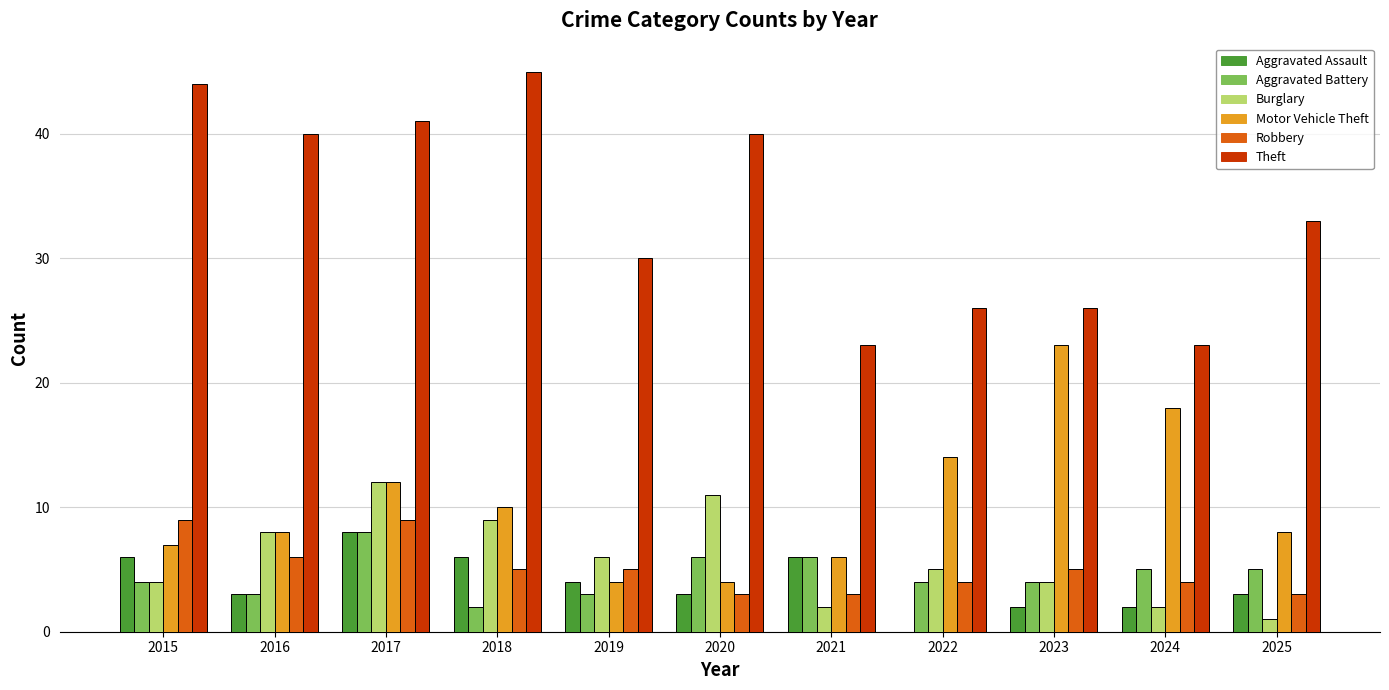

The Aggravated Assault series shows 3 at 2016. True or false?

True